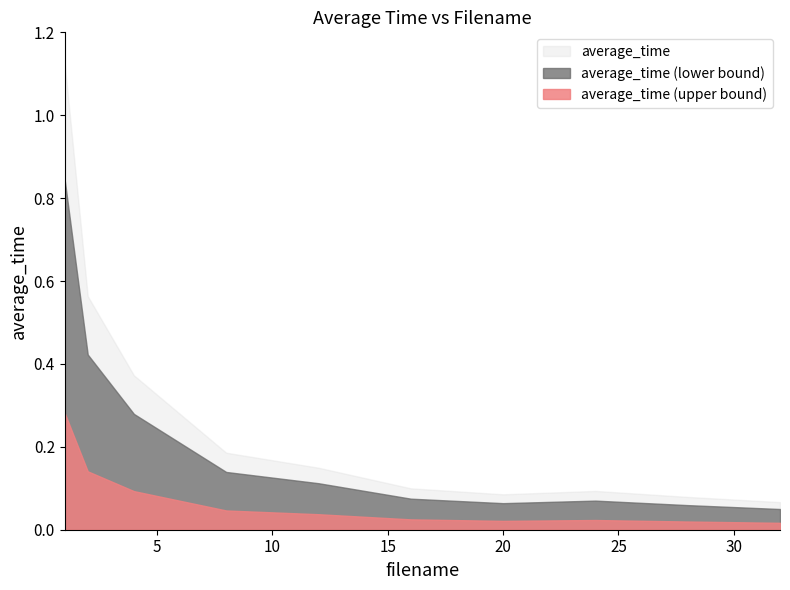

The chart shows a value of 0.1 at 8. True or false?

False